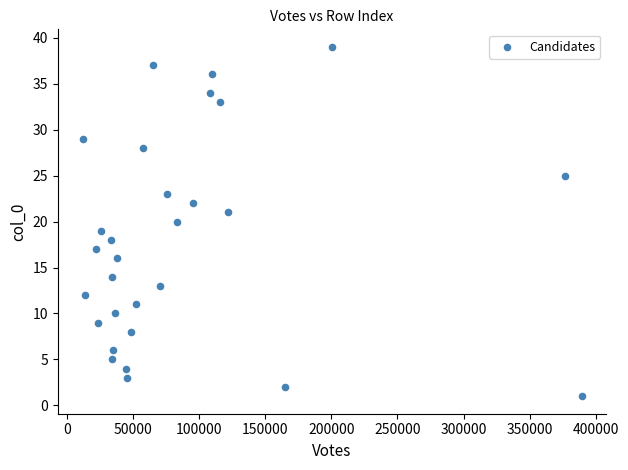

What is the range of Y values (max minus min)?

38